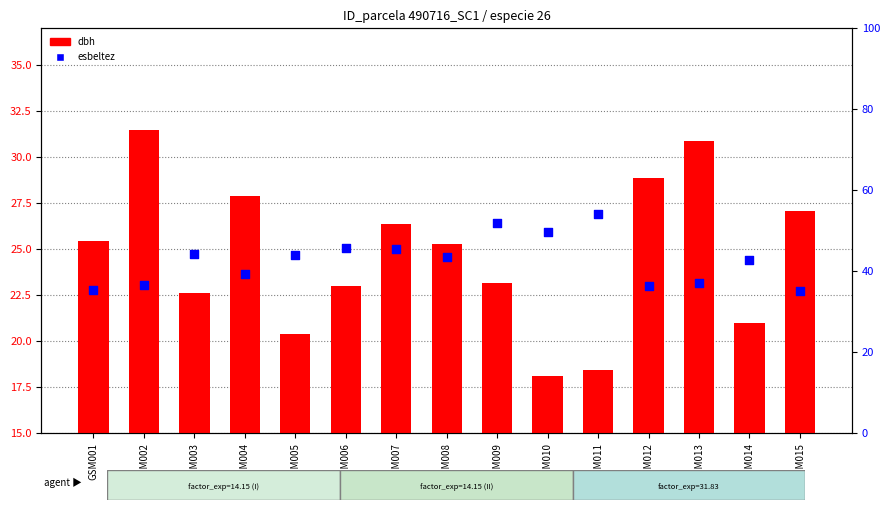

What are all the series names shown in the legend?

dbh, esbeltez